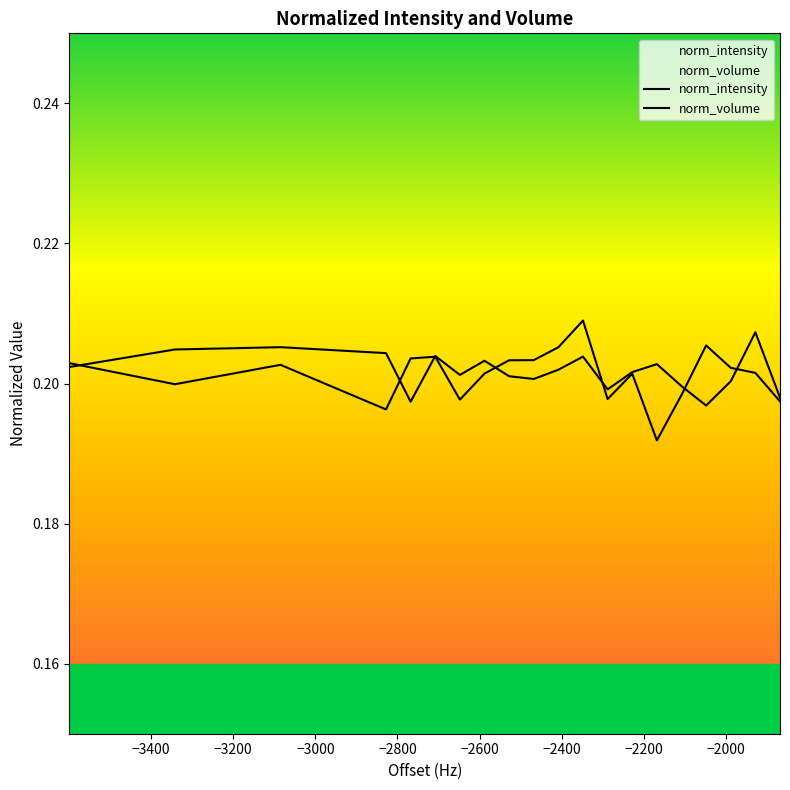

List the series in order of their overall mean, lowest first.

norm_volume, norm_intensity